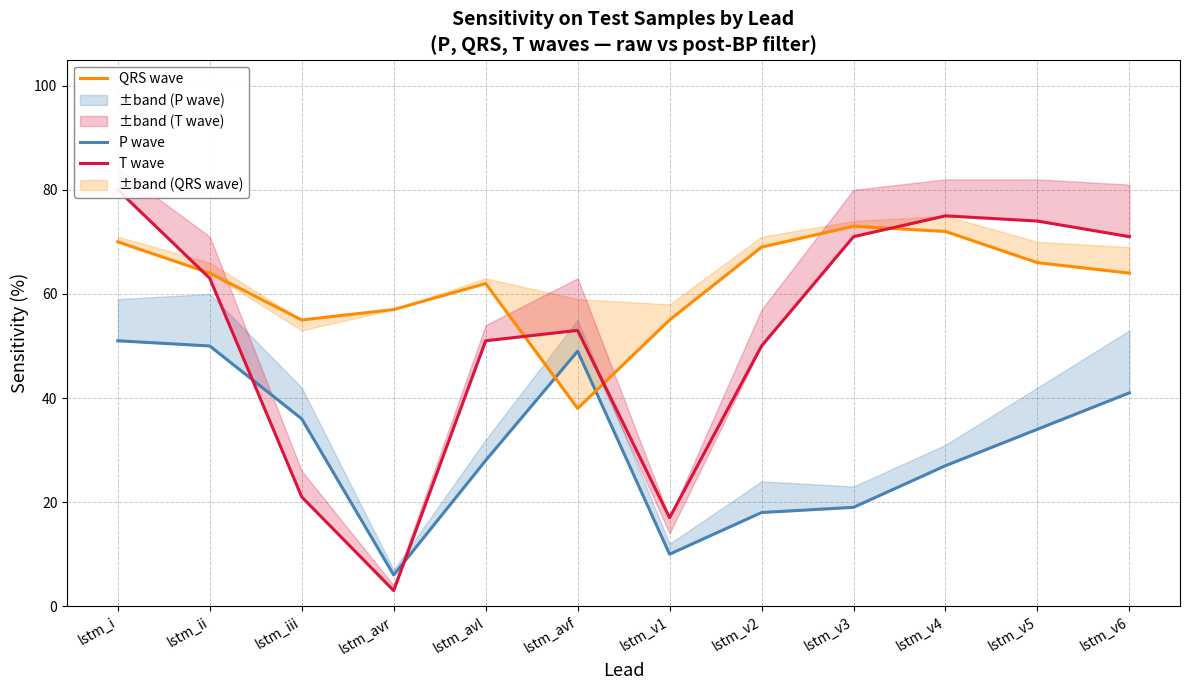

What is the sum of the P wave values at lstm_ii and lstm_v1?

60